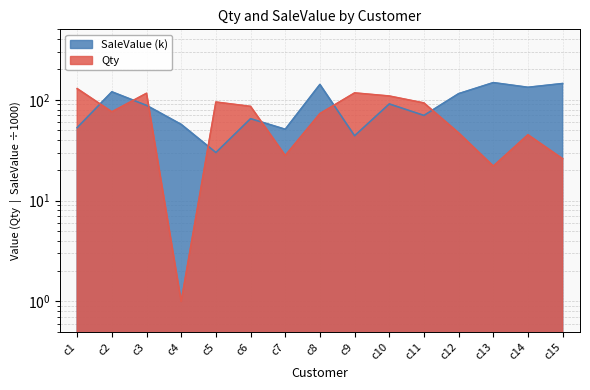

What is the maximum value shown in the chart?

148